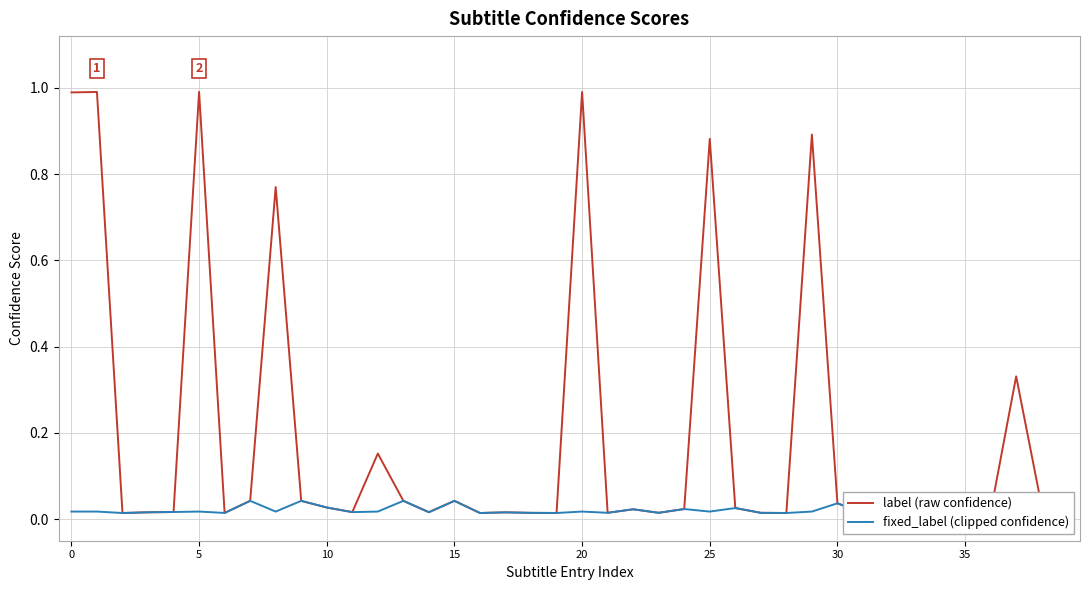

Reading left to right, transcribe all the data shown in this chart.

label (raw confidence): 1.0	1.0	0.0	0.0	0.0	1.0	0.0	0.0	0.8	0.0	0.0	0.0	0.2	0.0	0.0	0.0	0.0	0.0	0.0	0.0	1.0	0.0	0.0	0.0	0.0	0.9	0.0	0.0	0.0	0.9	0.0	0.0	0.0	0.0	0.0	0.0	0.0	0.3	0.0	0.0
fixed_label (clipped confidence): 0.0	0.0	0.0	0.0	0.0	0.0	0.0	0.0	0.0	0.0	0.0	0.0	0.0	0.0	0.0	0.0	0.0	0.0	0.0	0.0	0.0	0.0	0.0	0.0	0.0	0.0	0.0	0.0	0.0	0.0	0.0	0.0	0.0	0.0	0.0	0.0	0.0	0.0	0.0	0.0